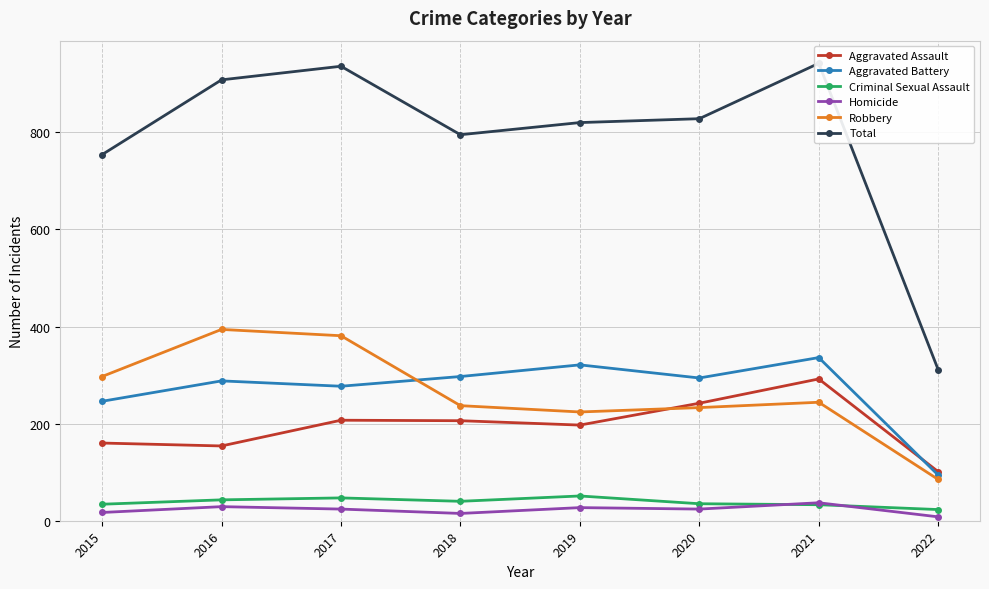

Is this an area chart (filled region under the line)?

No